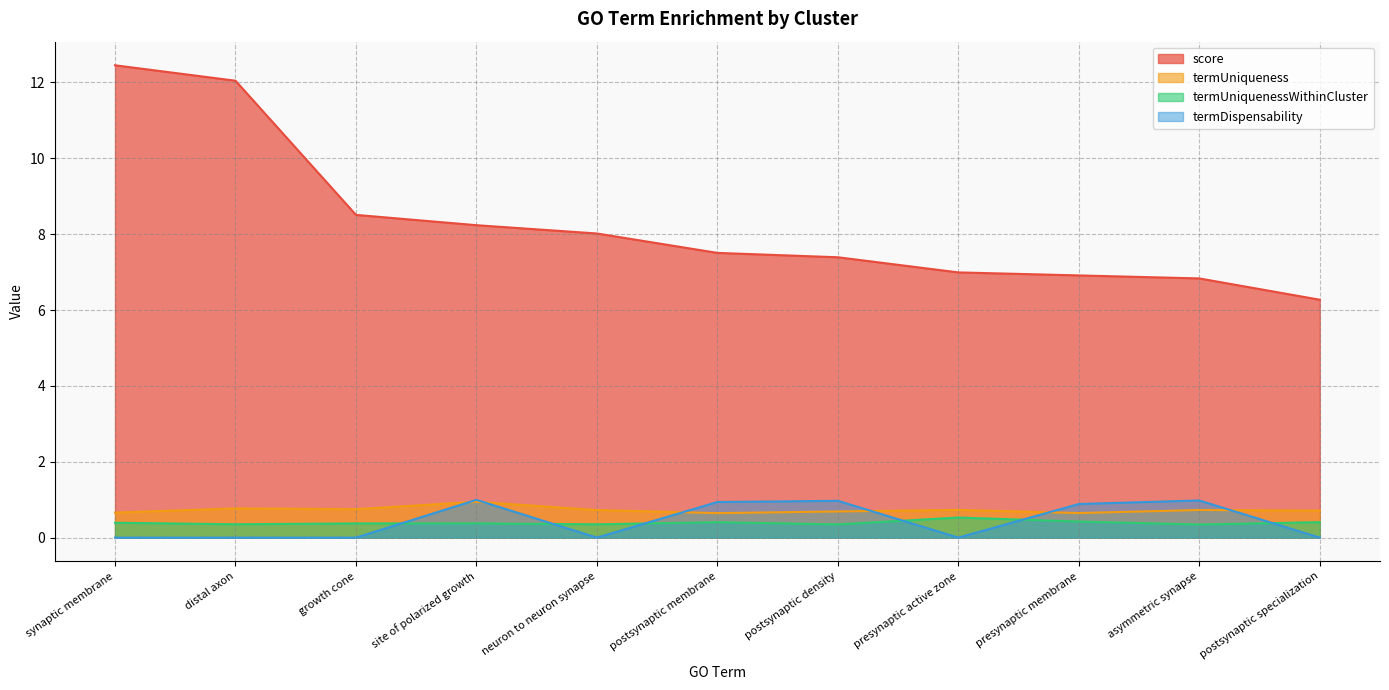

True or false: score and termUniqueness intersect in this chart.

False